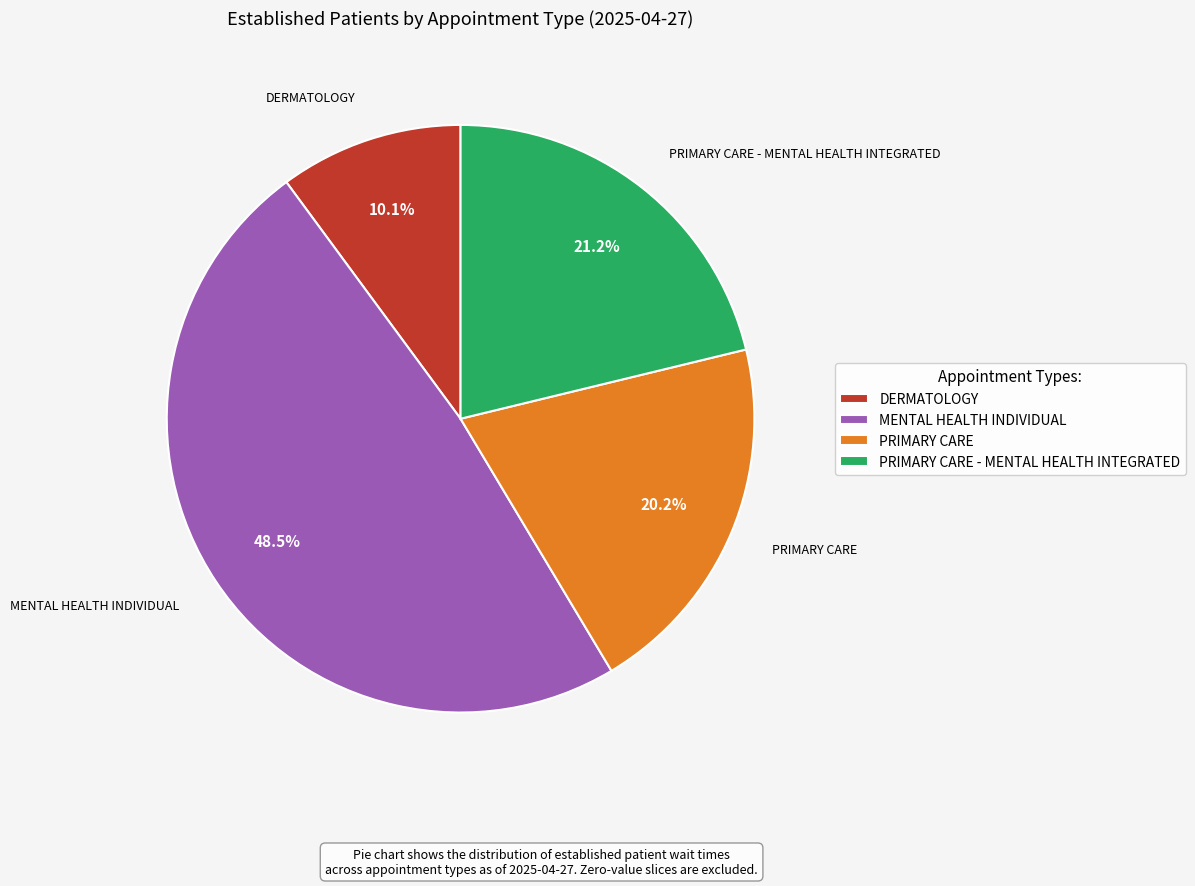

What is the ratio of the value at PRIMARY CARE to the value at PRIMARY CARE - MENTAL HEALTH INTEGRATED?

1.0